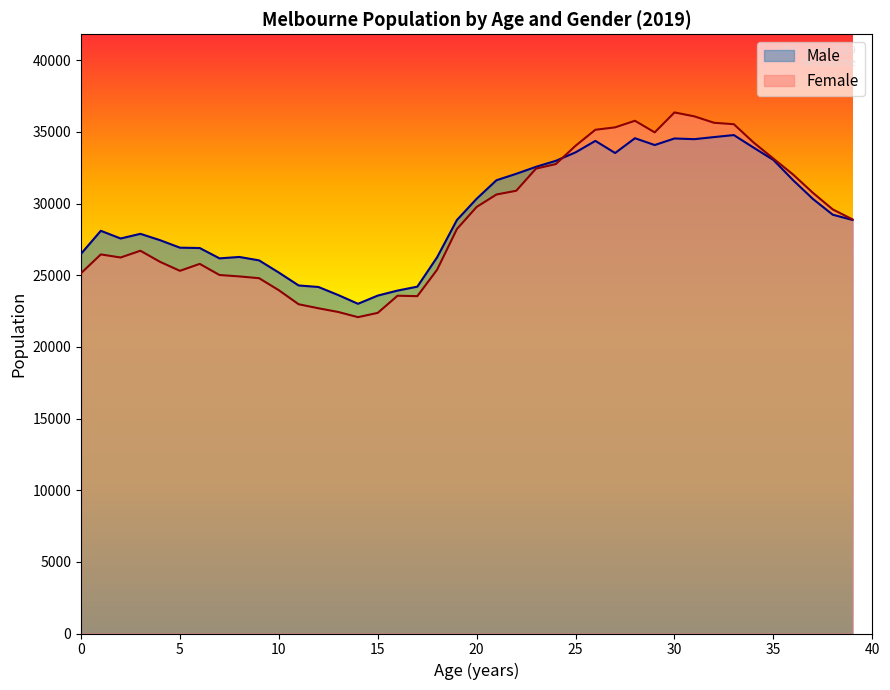

True or false: Male and Female cross at least once.

True